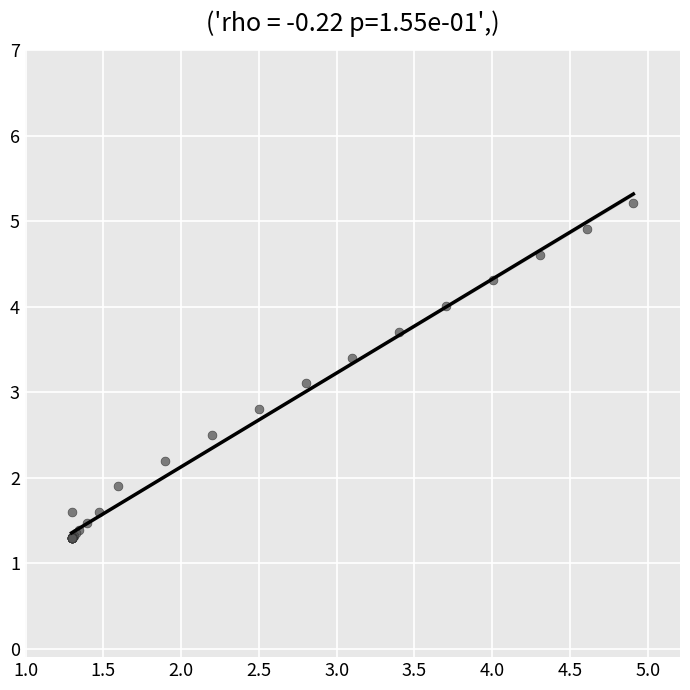

What Y value in the scatter plot is closest to 3?

3.1